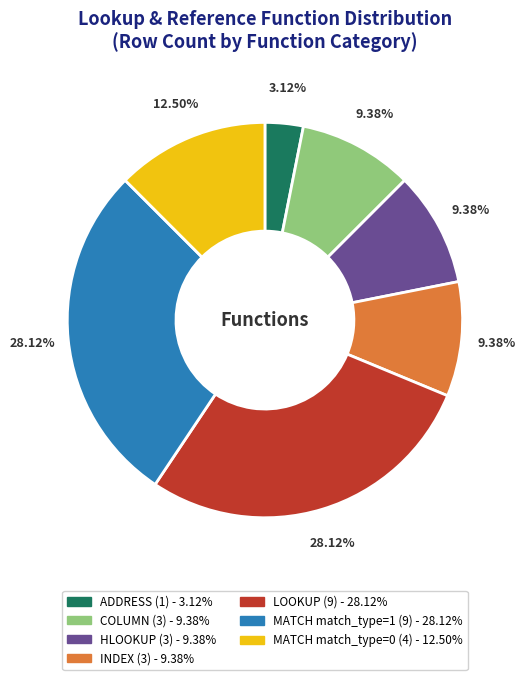

Do MATCH match_type=1 and INDEX together represent more than half of the pie?

No